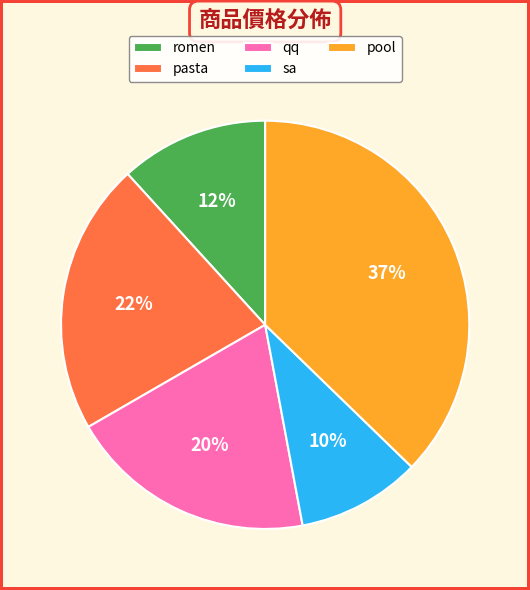

What percentage is the qq slice, to the nearest percent?

20%